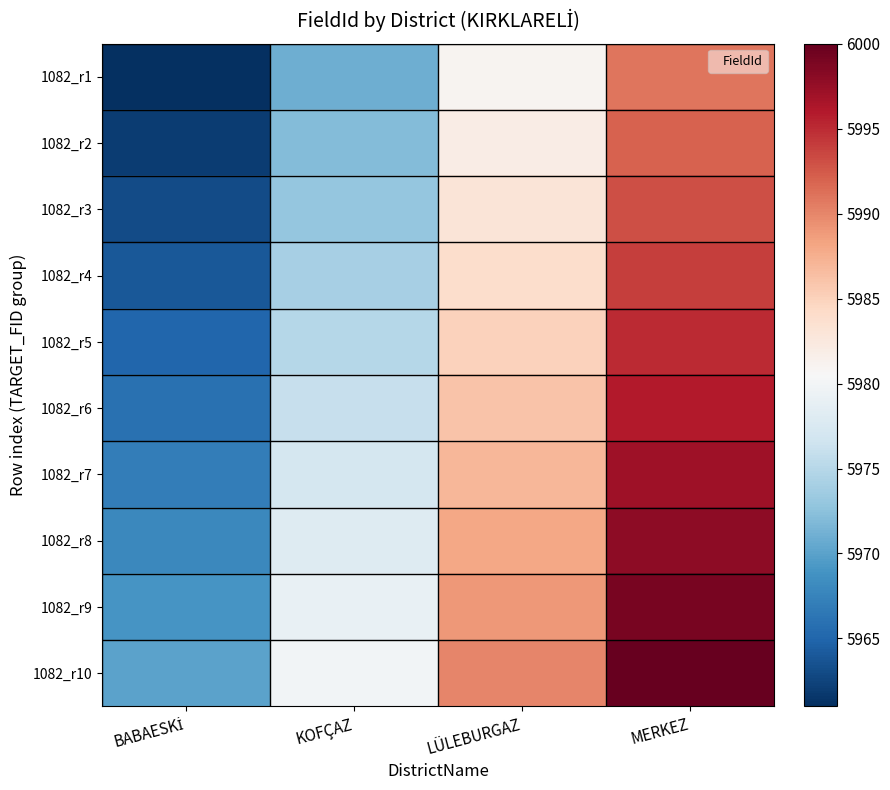

Which series has the largest range (max minus min)?

1082_r1